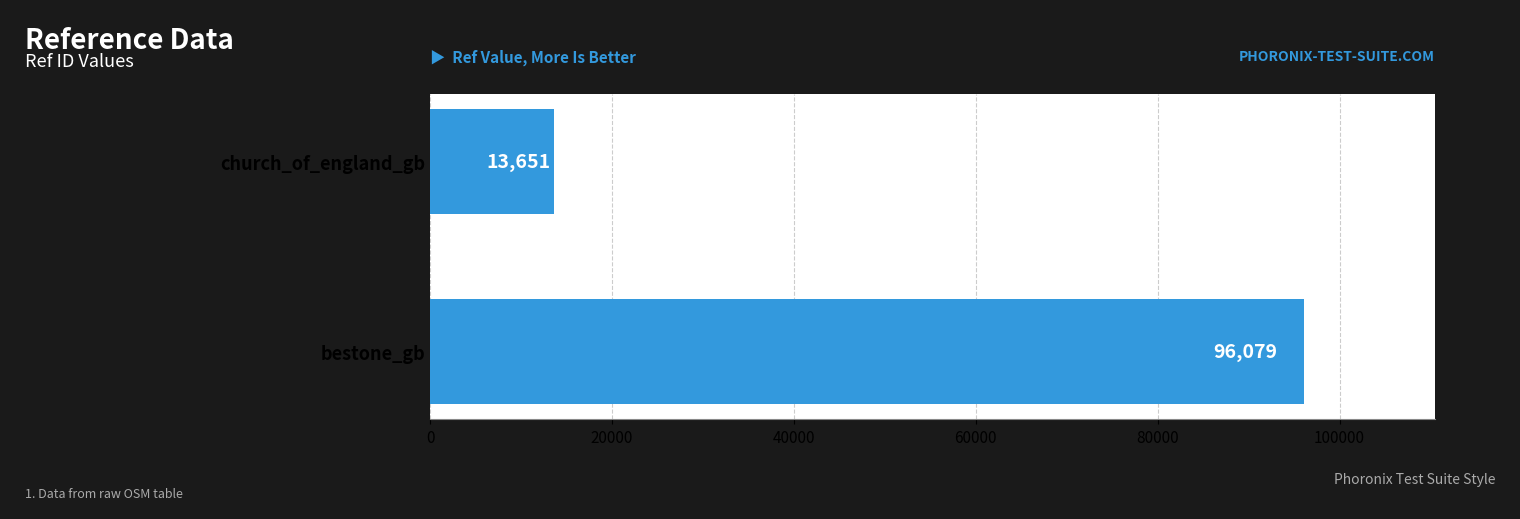

Approximately how many times larger is the value at bestone_gb compared to church_of_england_gb?

7.0